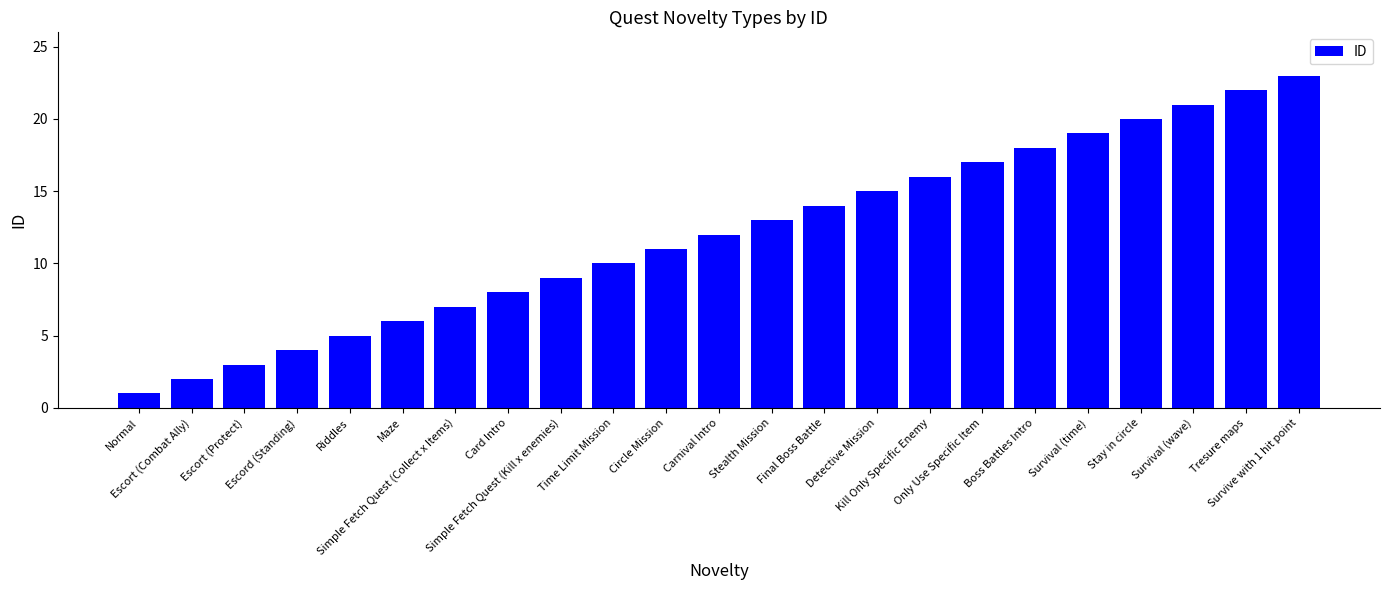

What is the approximate value at Normal?

1